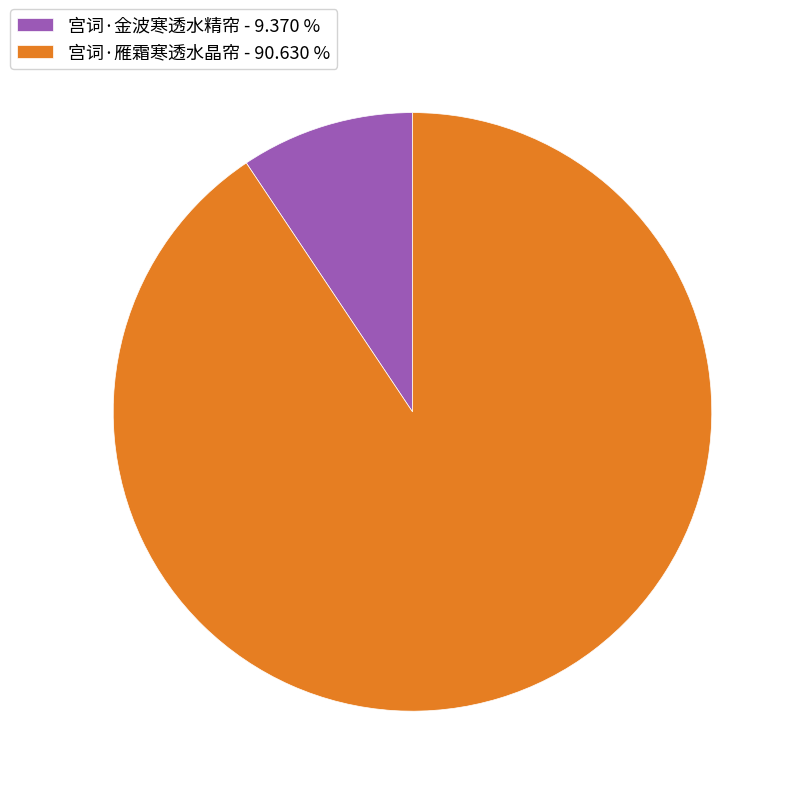

Do 宫词·雁霜寒透水晶帘 - 90.630 % and 宫词·金波寒透水精帘 - 9.370 % together represent more than half of the pie?

Yes